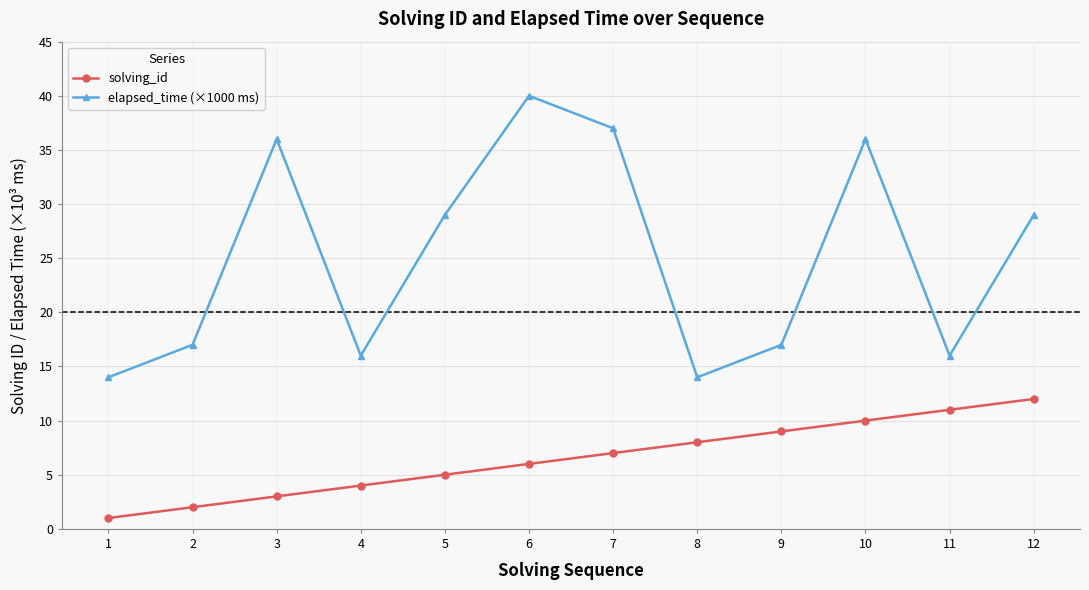

What is the maximum value for solving_id?

12